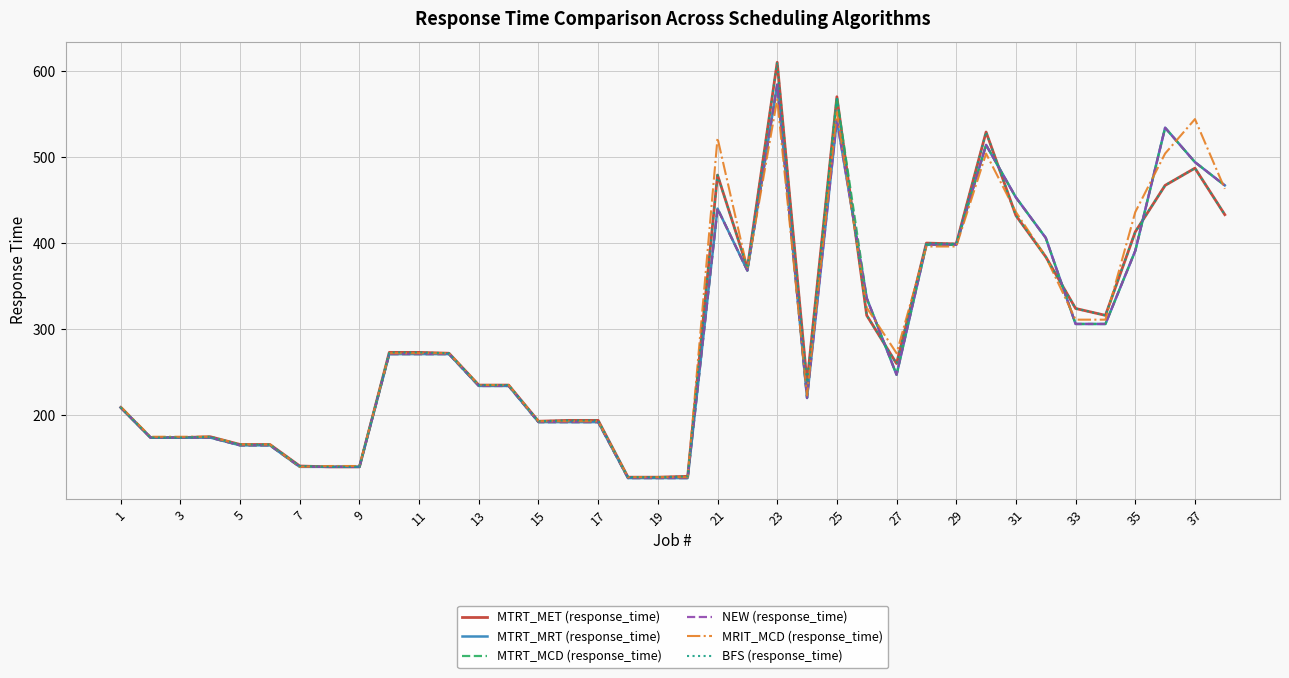

Does the chart display data point markers on the line(s)?

No